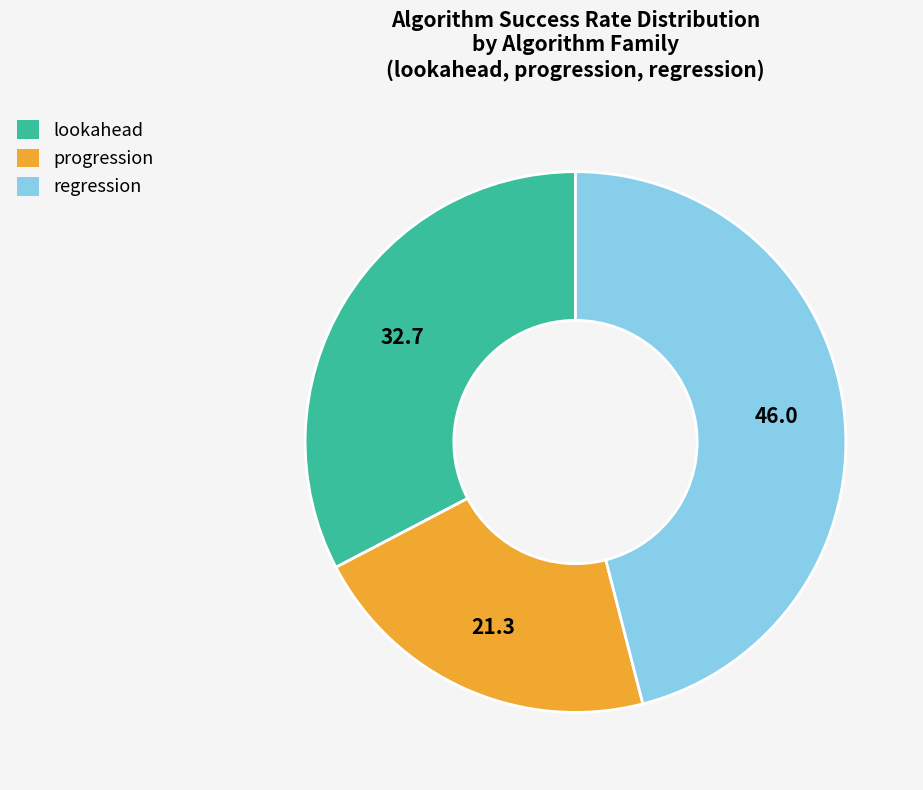

How many slices are in this pie chart?

3